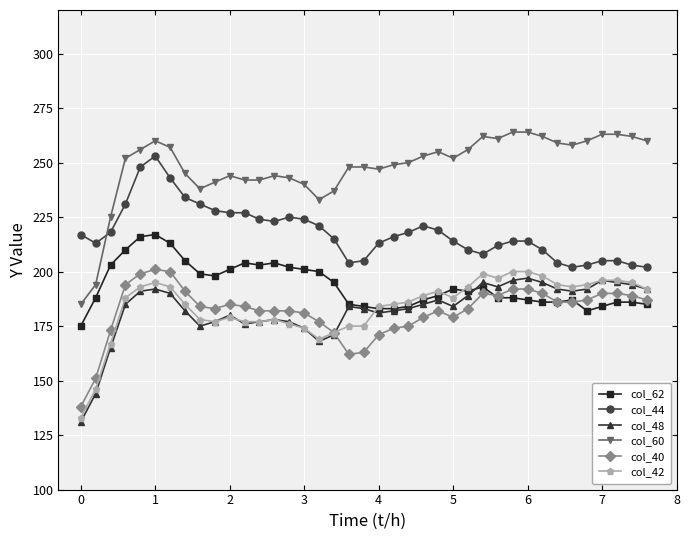

Which series has the largest total across all categories?

col_60